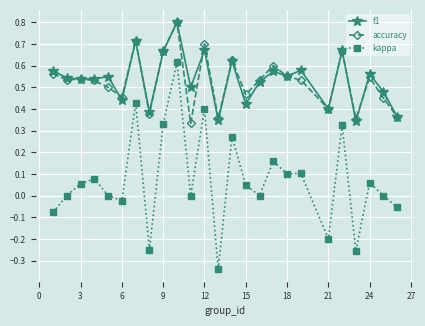

True or false: f1 and kappa cross at least once.

False